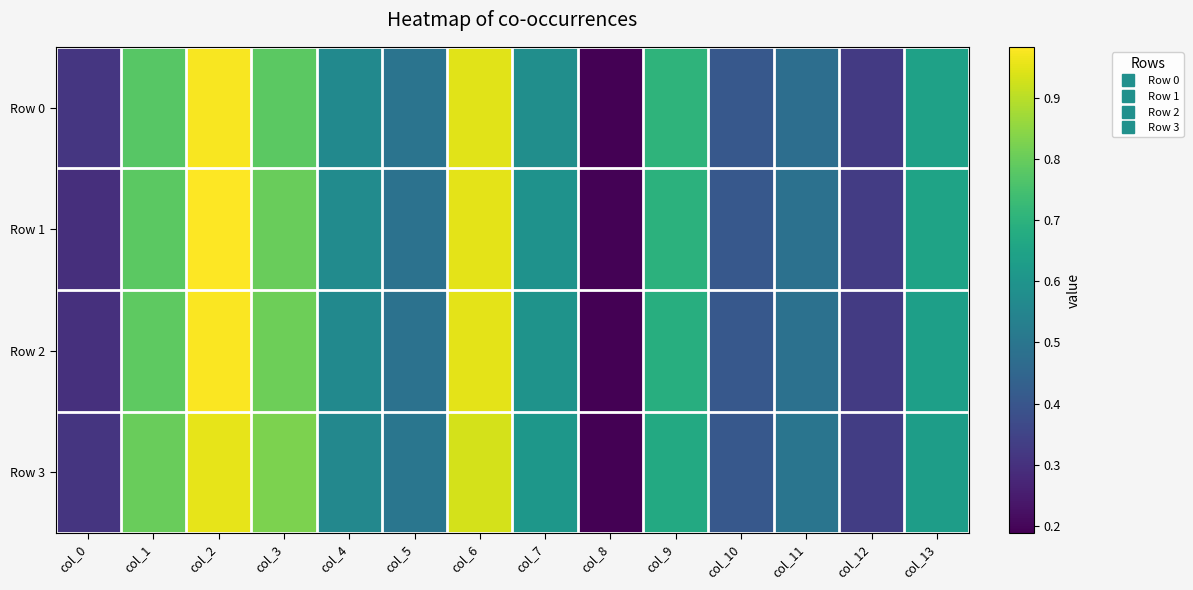

Rank the series by their average value, from highest to lowest.

Row 1, Row 3, Row 2, Row 0